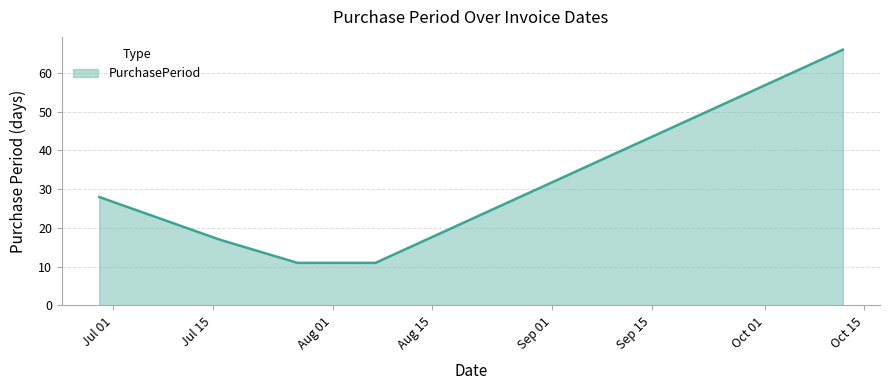

Does the chart display data point markers on the line(s)?

No